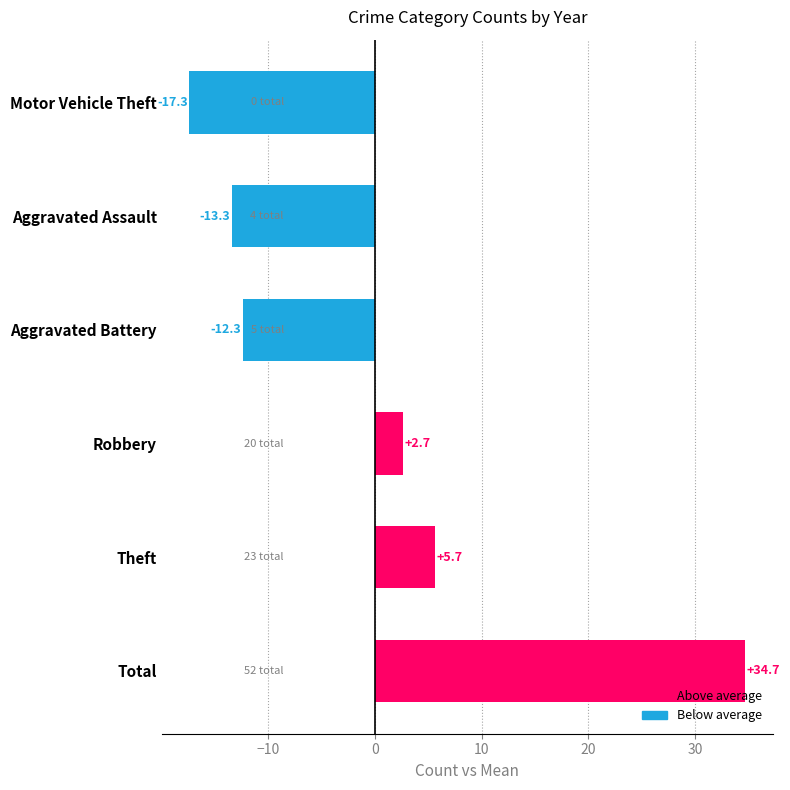

How many data points does each series have?

6